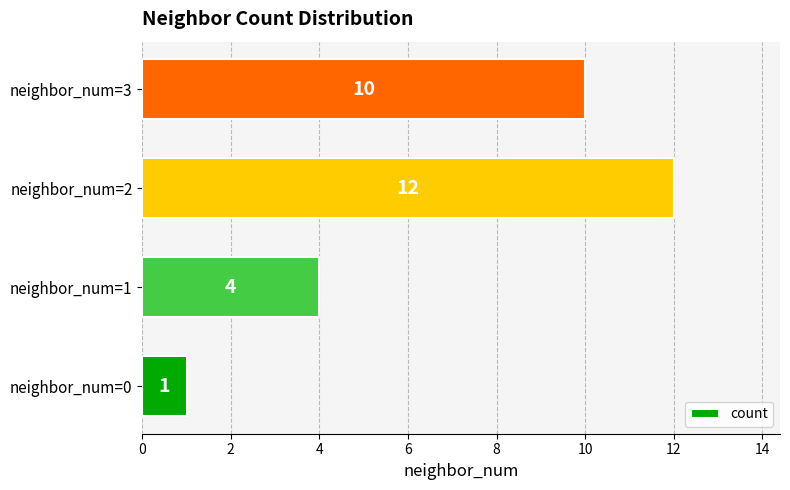

What is the sum of all values?

27